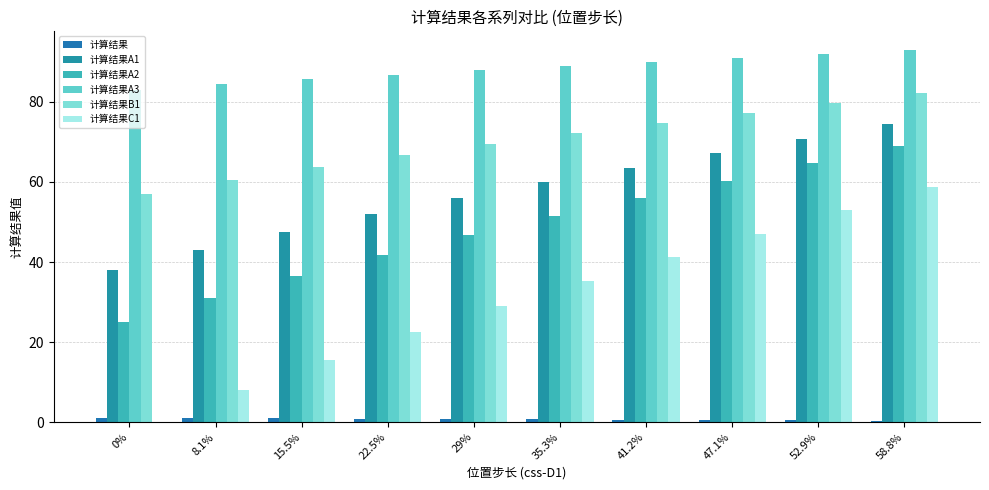

Is it true that 计算结果C1 equals 101.6 at 58.8%?

False